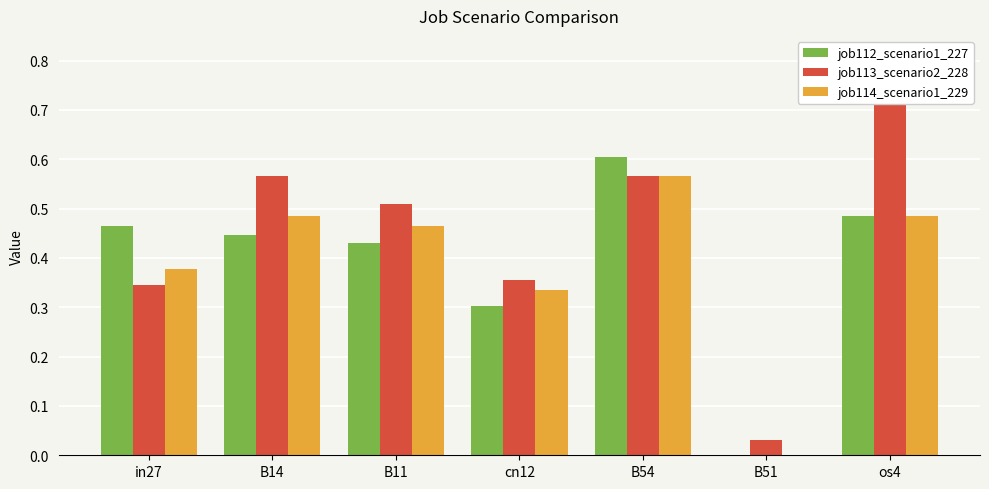

How many bars are there in each group?

3